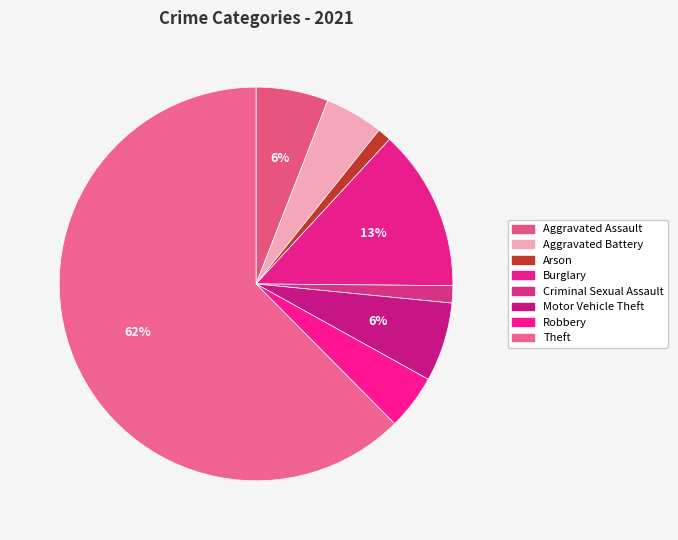

To the nearest percent, what portion does Aggravated Battery represent?

5%